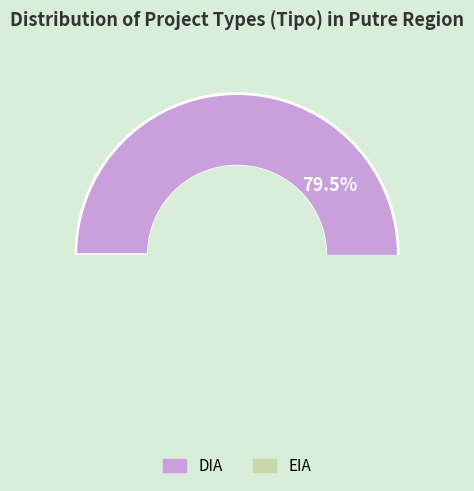

What is the smallest slice in the pie chart?

EIA